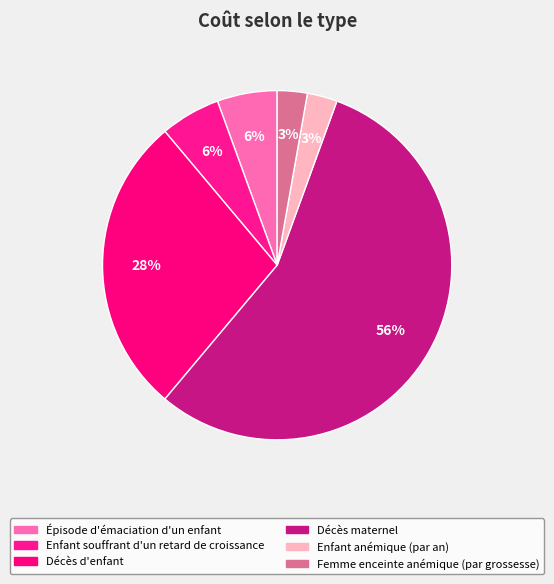

How many slices are in this pie chart?

6